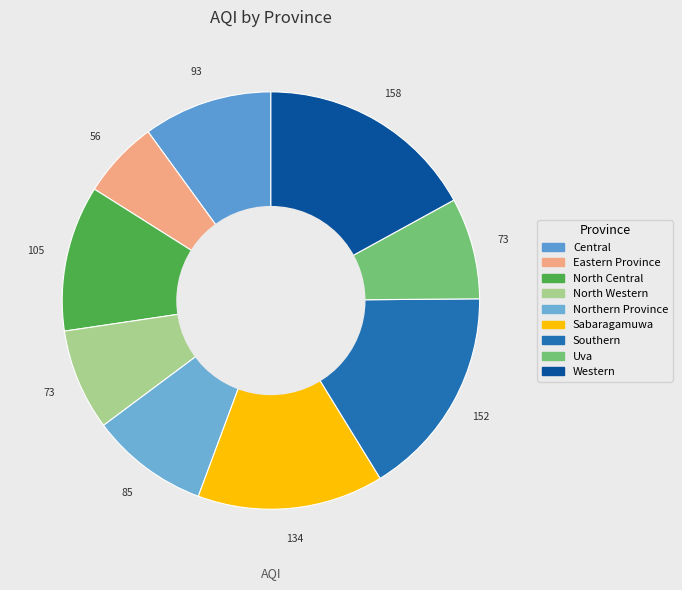

How much of the chart is everything except Northern Province?

90.9%